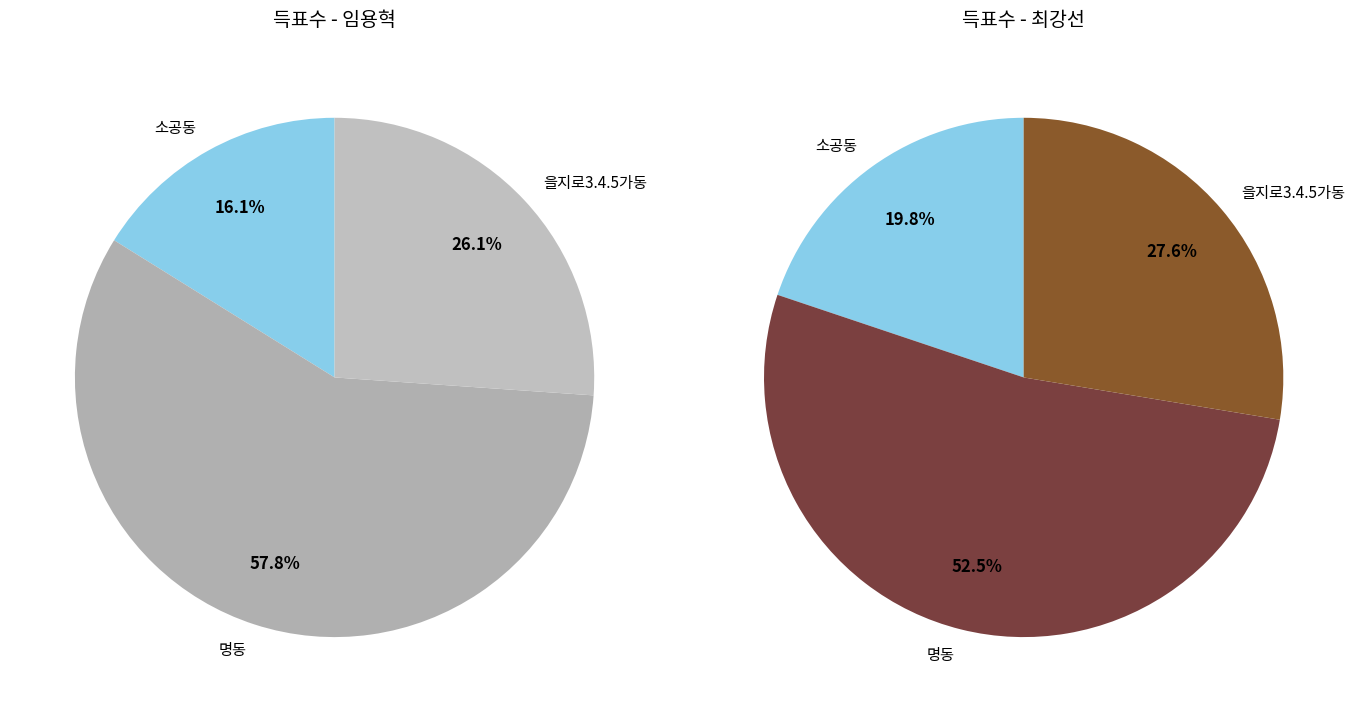

Is the sum of 명동 and 을지로3.4.5가동 greater than half?

Yes